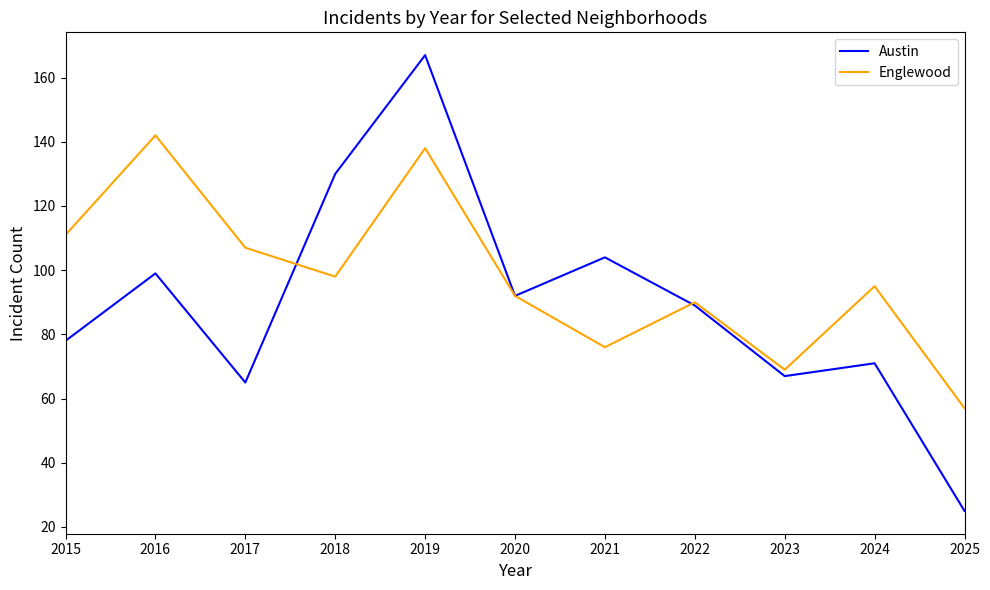

Rank the series by their average value, from lowest to highest.

Austin, Englewood